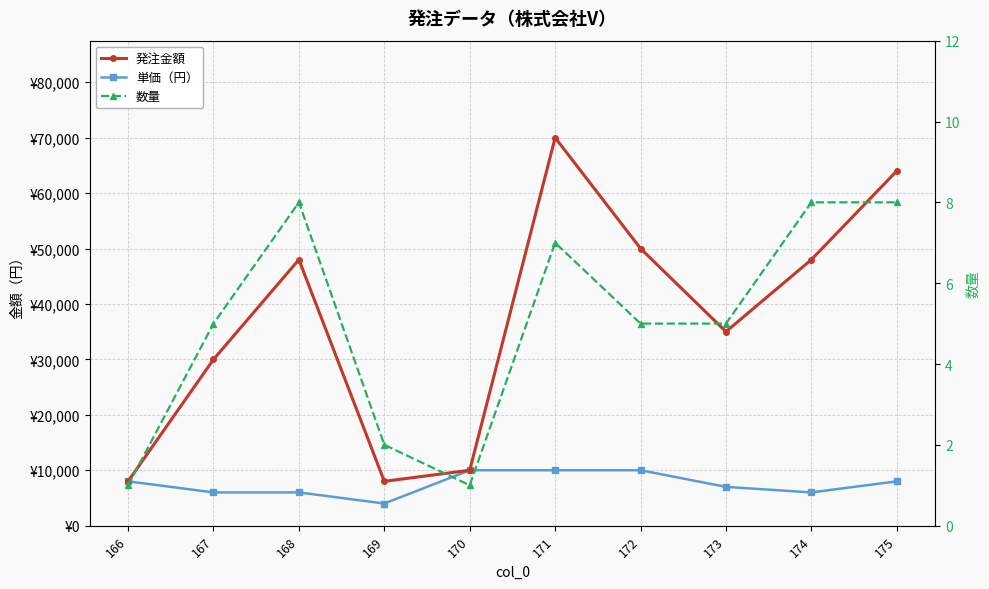

The 単価（円） series shows 6000 at 167. True or false?

True